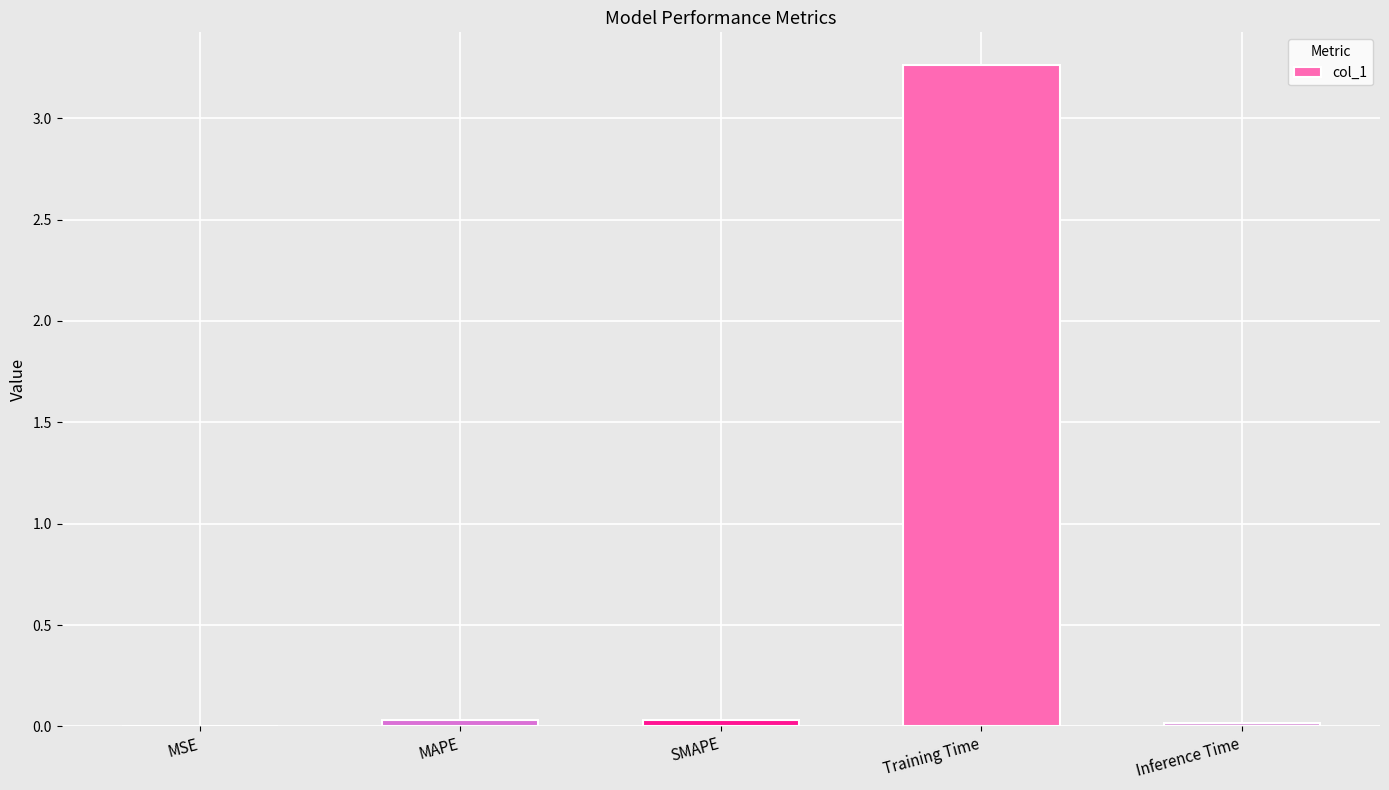

Is it true that the value at MSE is 0.0?

True